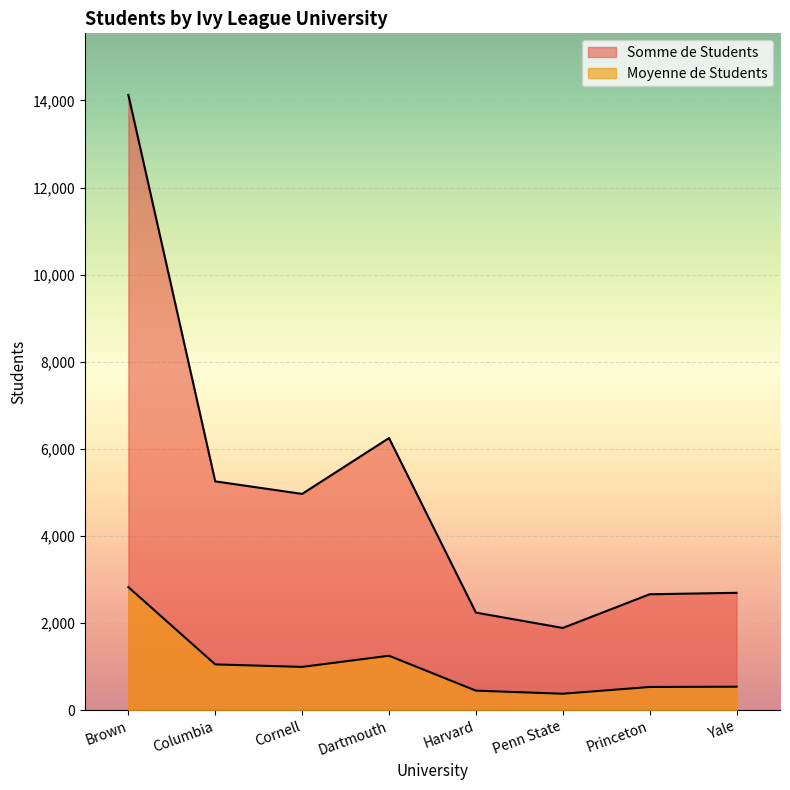

What is the label of the 8th point from the left?

Yale